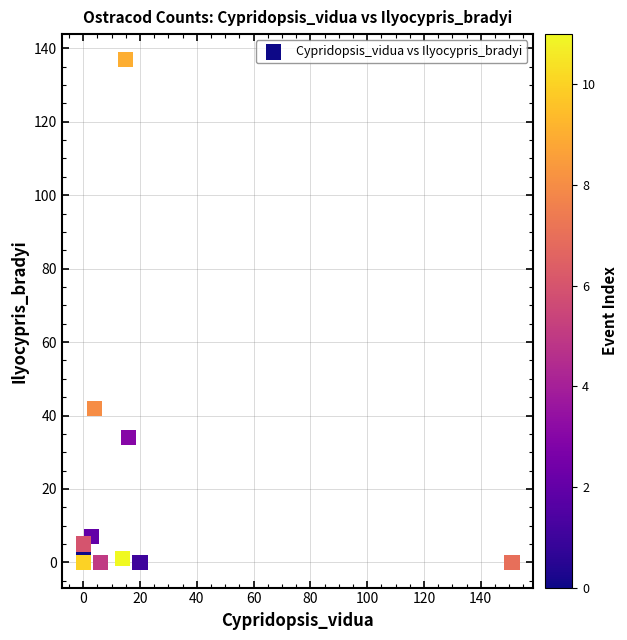

What Y value in the scatter plot is closest to 68?

42